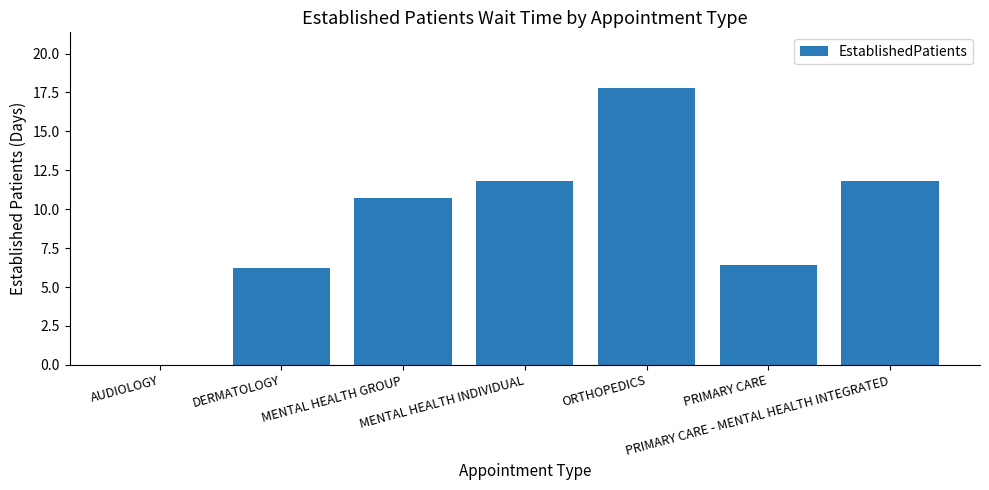

What is the maximum value shown in the chart?

17.8